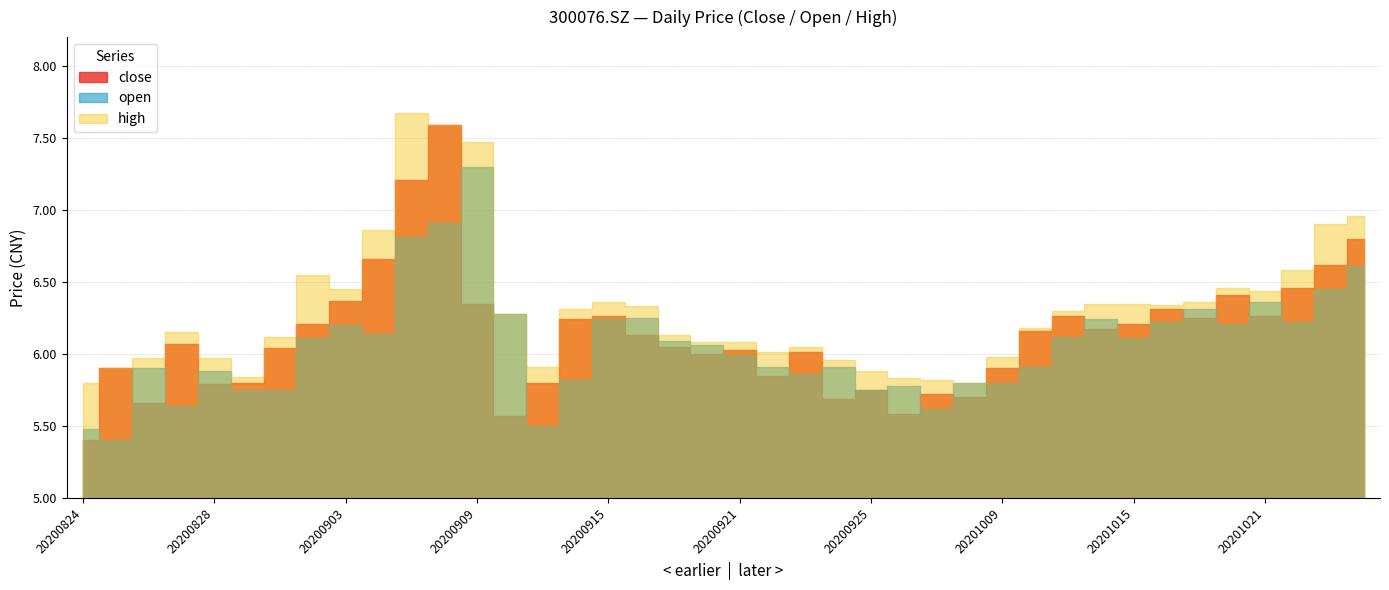

How many lines are shown in the chart?

3